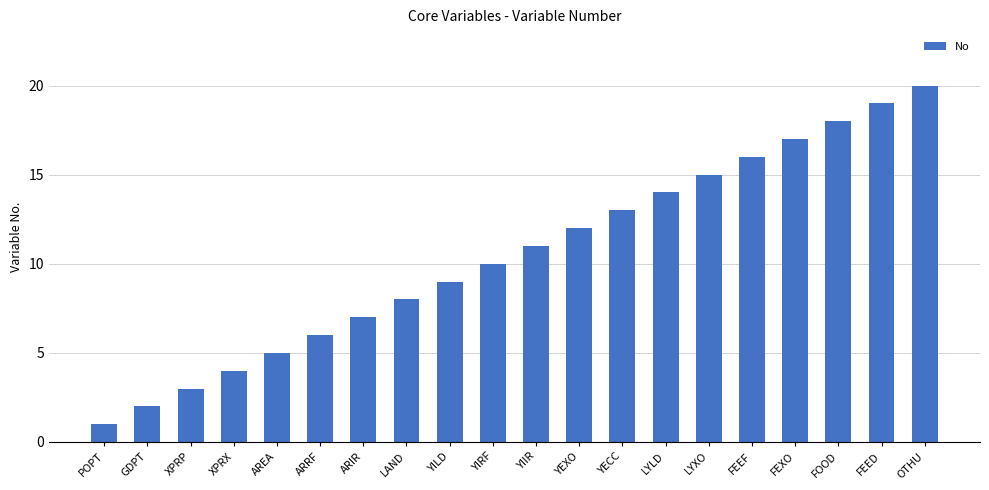

What is the greatest value displayed?

20